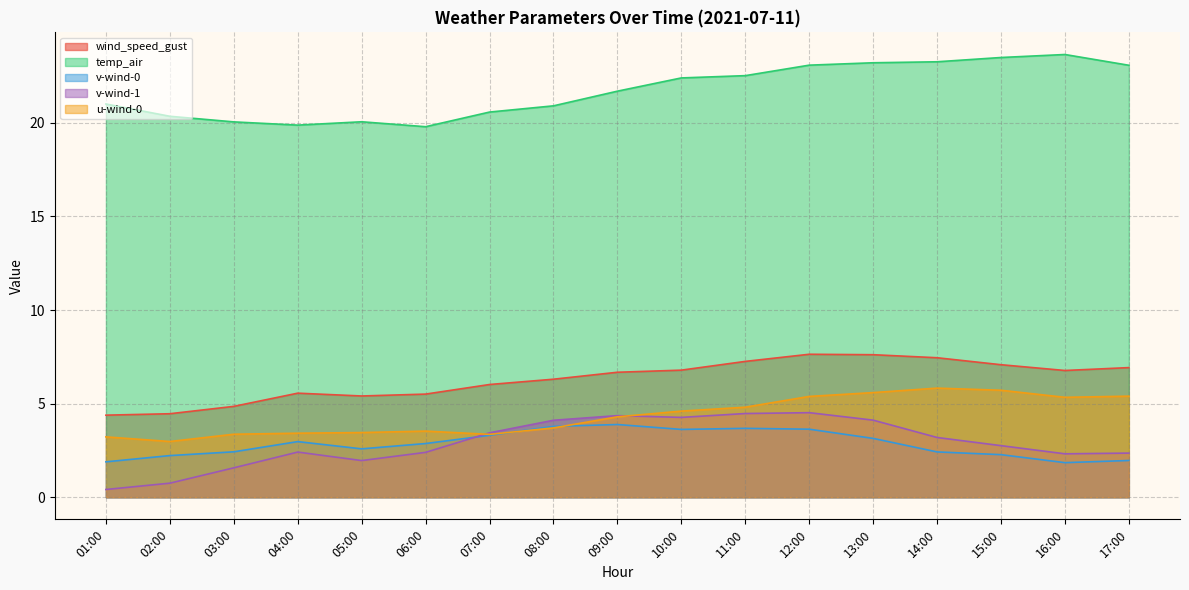

How many lines are shown in the chart?

5